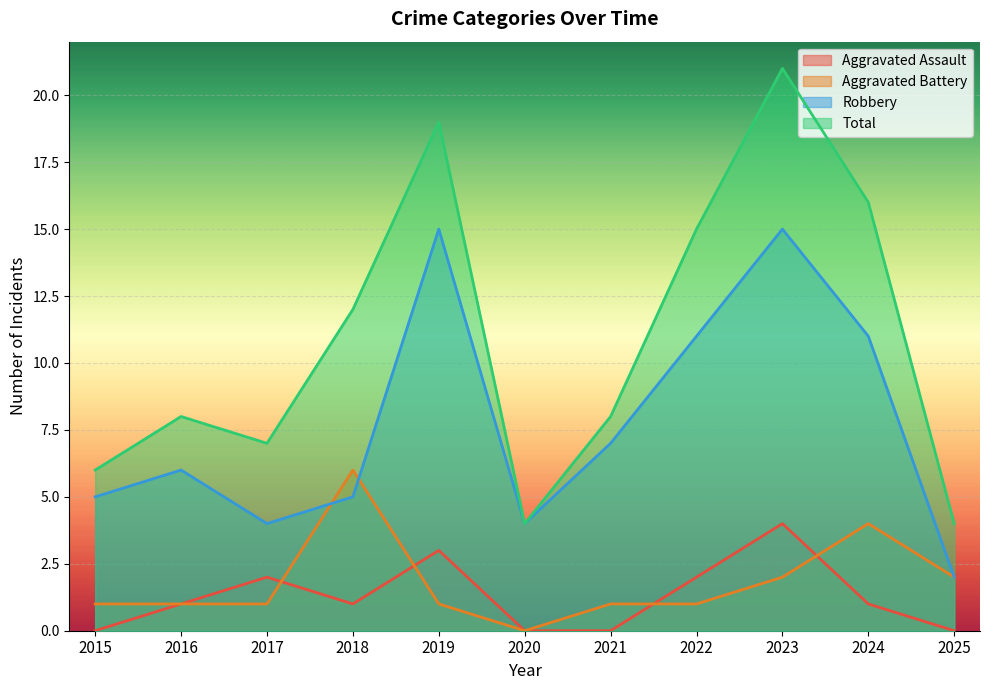

What is the total value across all series at 2017?

14